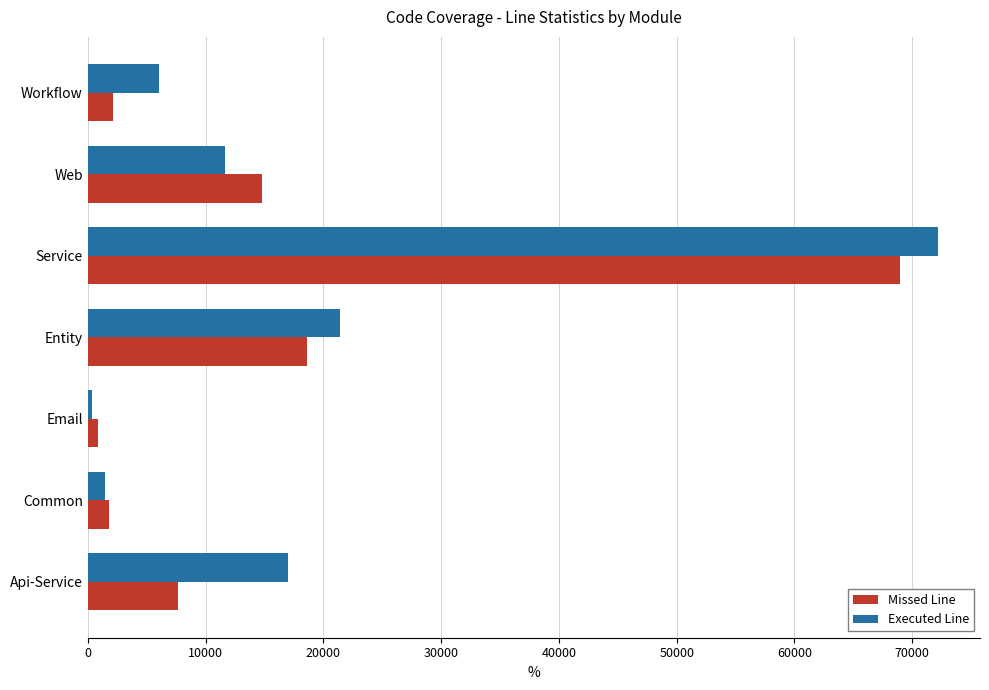

Count the number of categories in the chart.

7